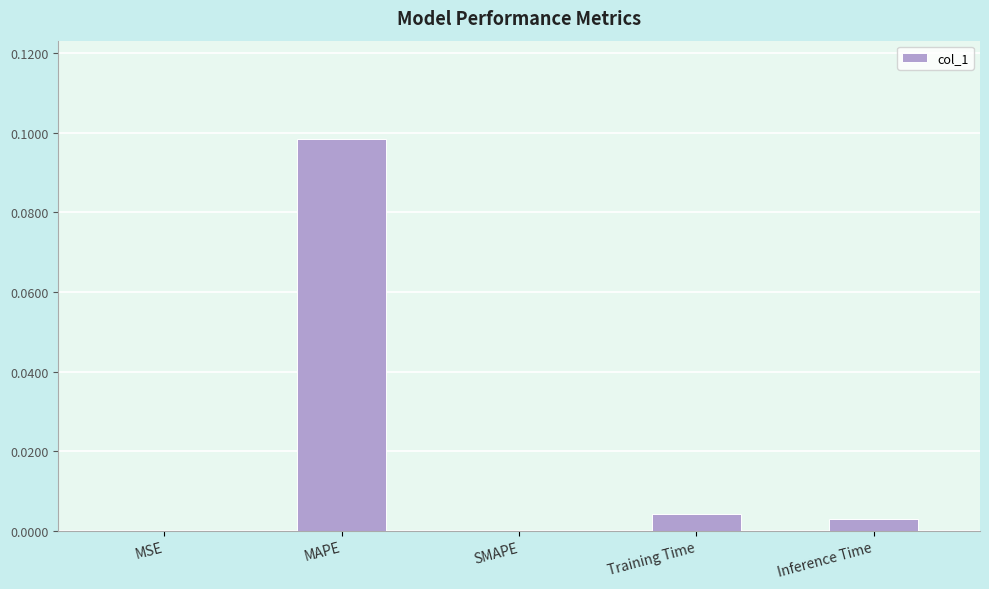

How many categories are shown in the chart?

5